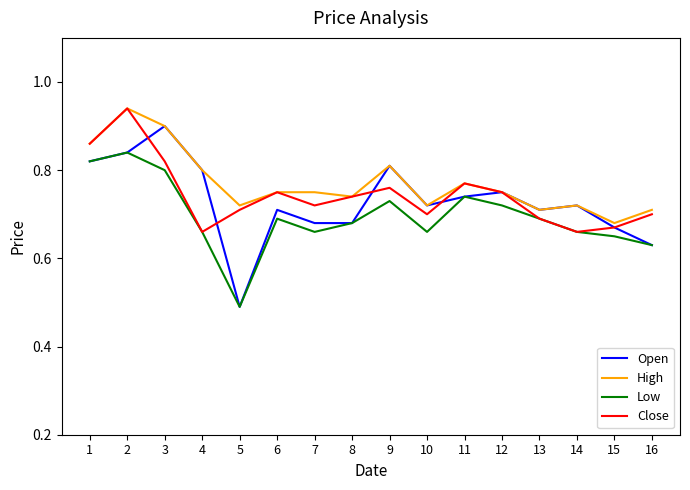

True or false: Low has a value of 0.7 at 11.

True